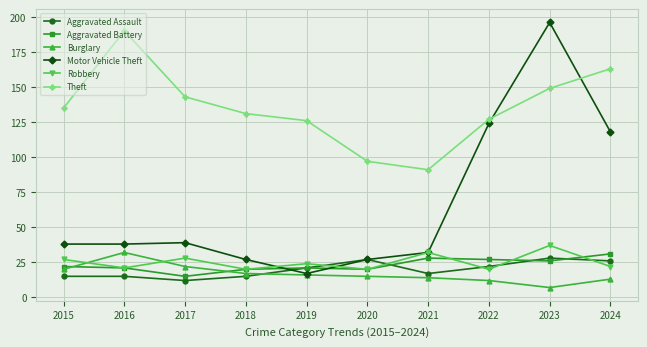

At which label does Burglary reach its peak?

2016